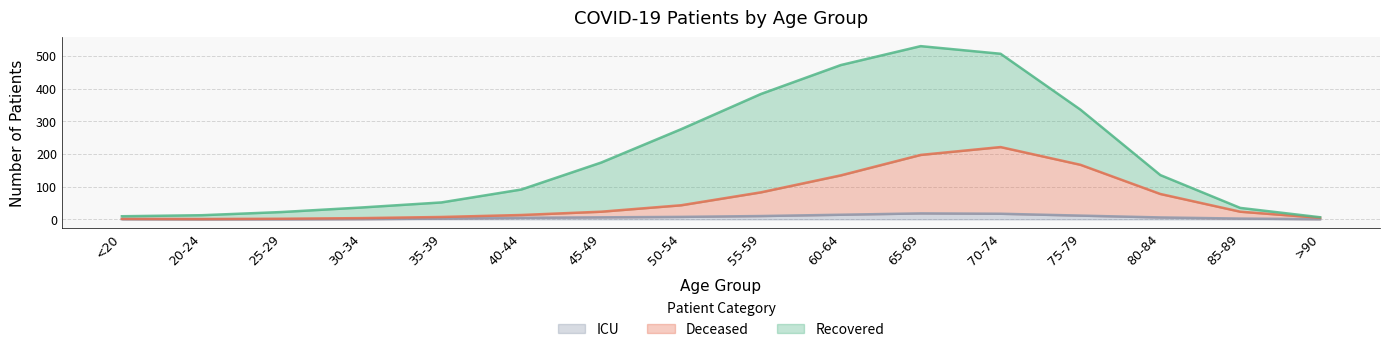

What is the value of the patients_in_icu point at the 2nd from the left?

0.3